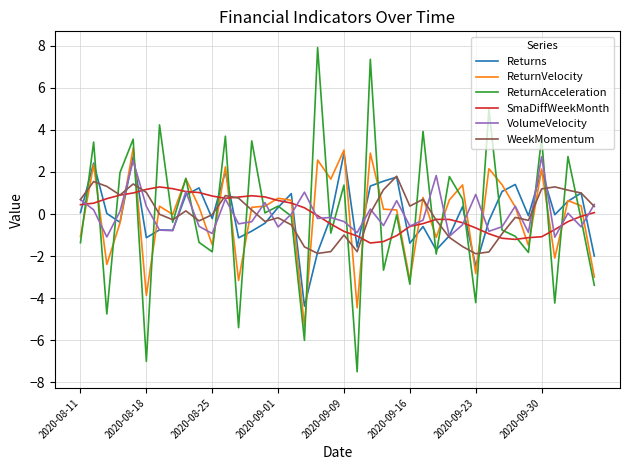

What is the maximum value for ReturnAcceleration?

7.9